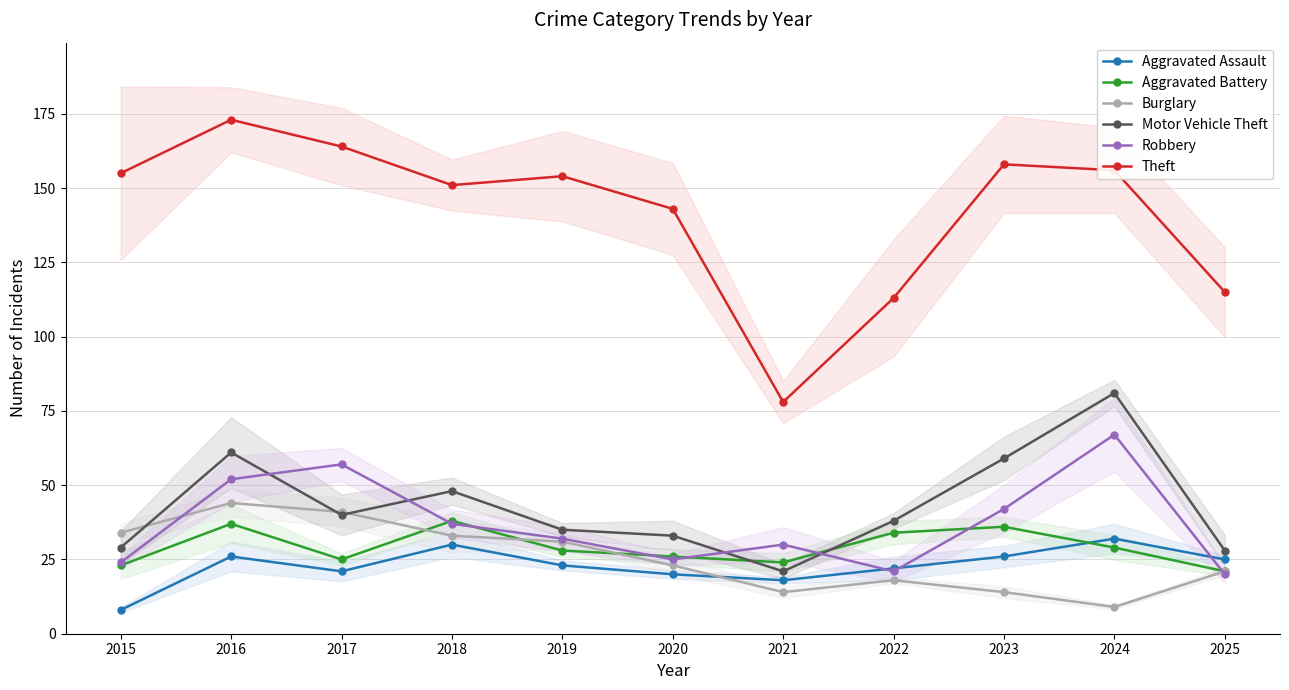

How many data points in Aggravated Assault are above 23?

5